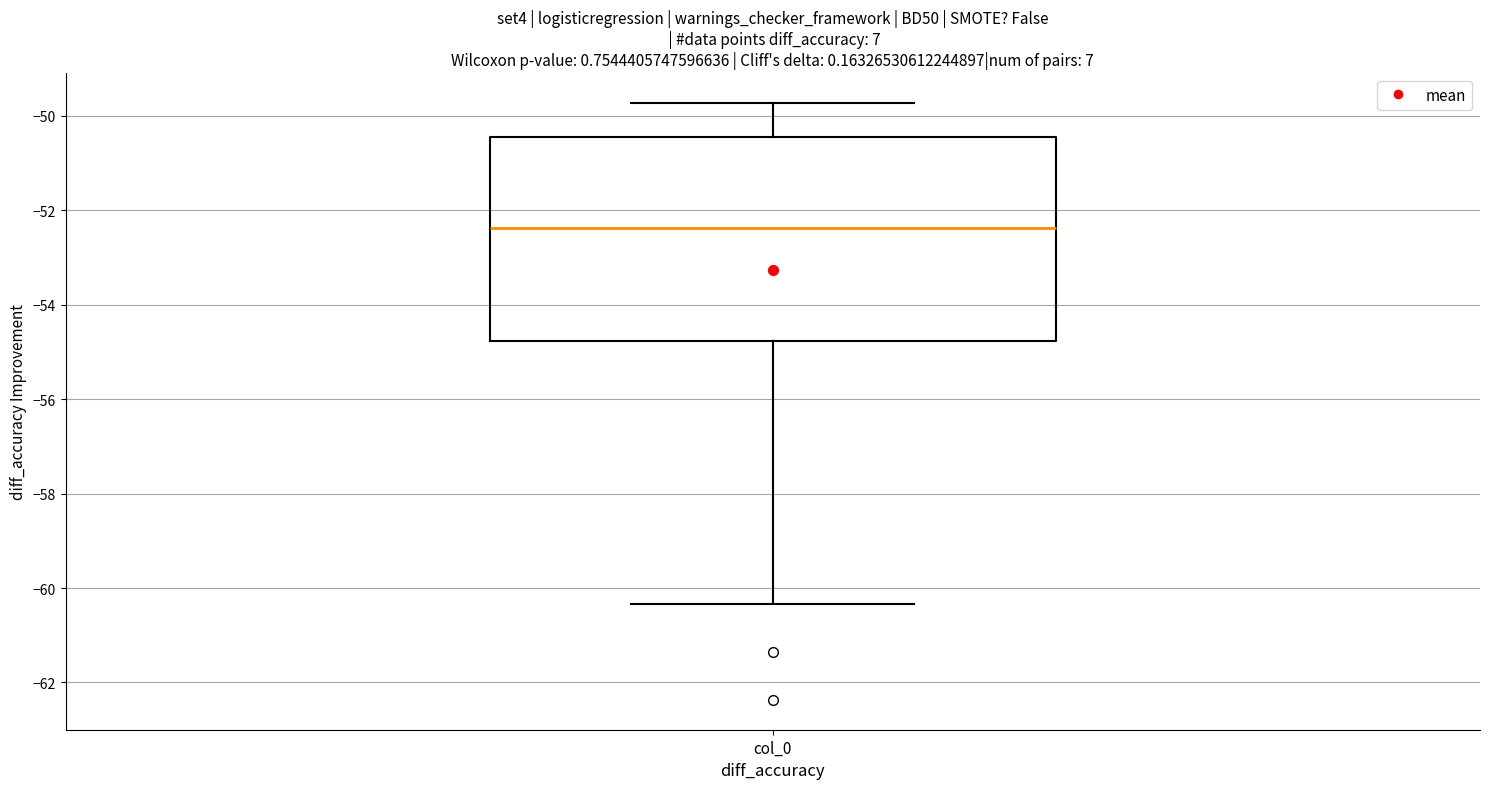

Transcribe this box plot: give where the median line is, the range the box spans, and where the two whiskers end, as read against the y-axis. The values are not printed on the chart, so give them approximately, as read against the axis.

median -52.4, box -54.8 to -50.4, whiskers -60.4 to -49.8